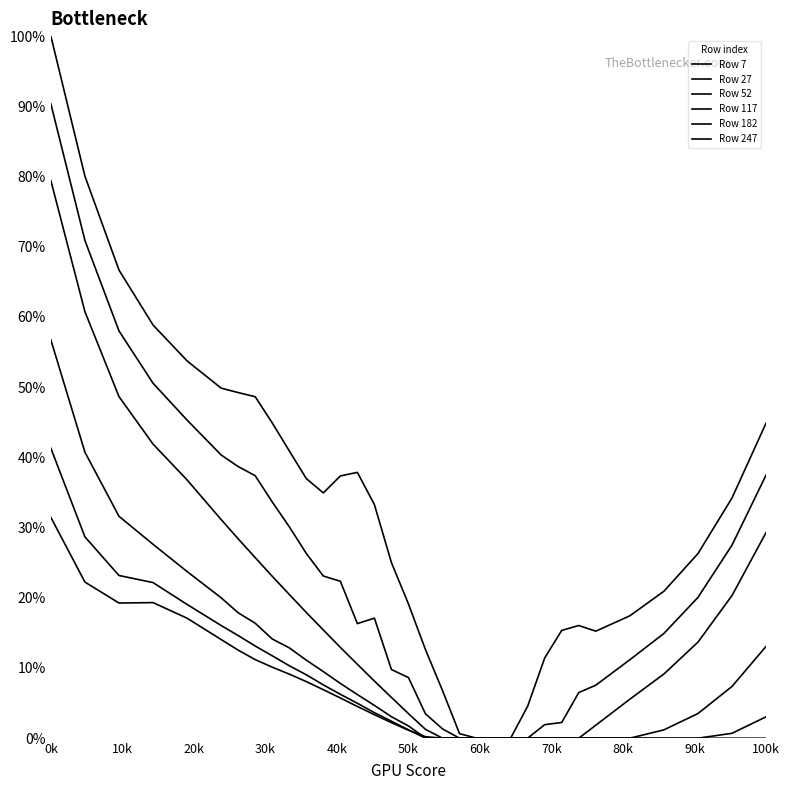

Does the chart display data point markers on the line(s)?

No